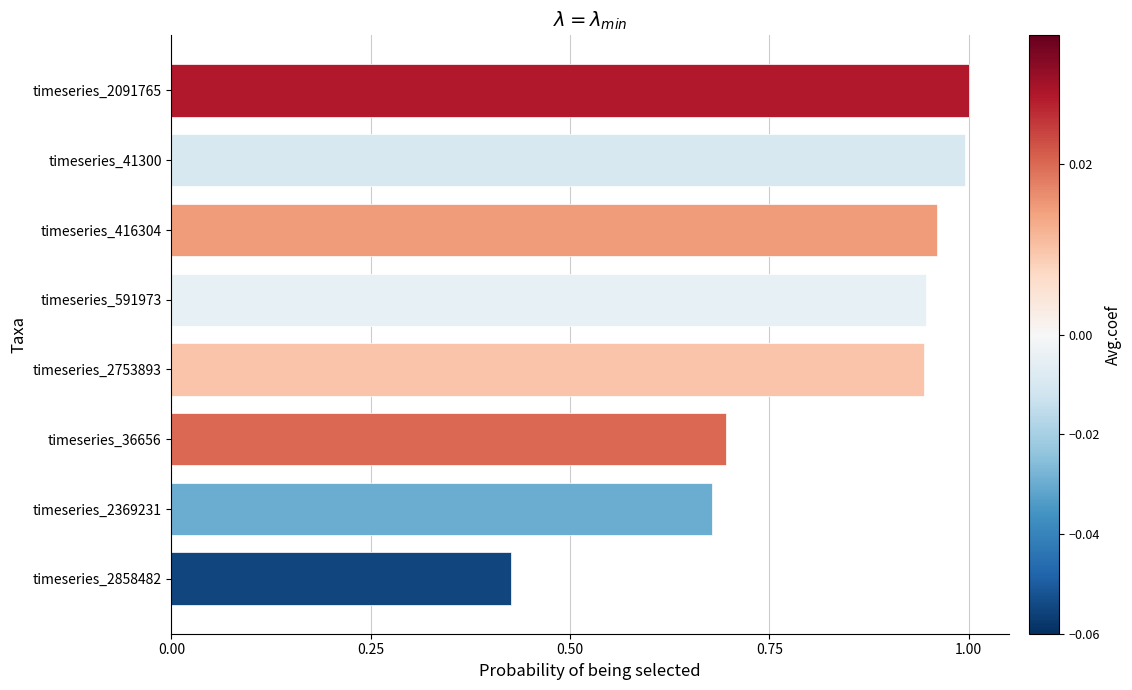

How many data points does each series have?

8